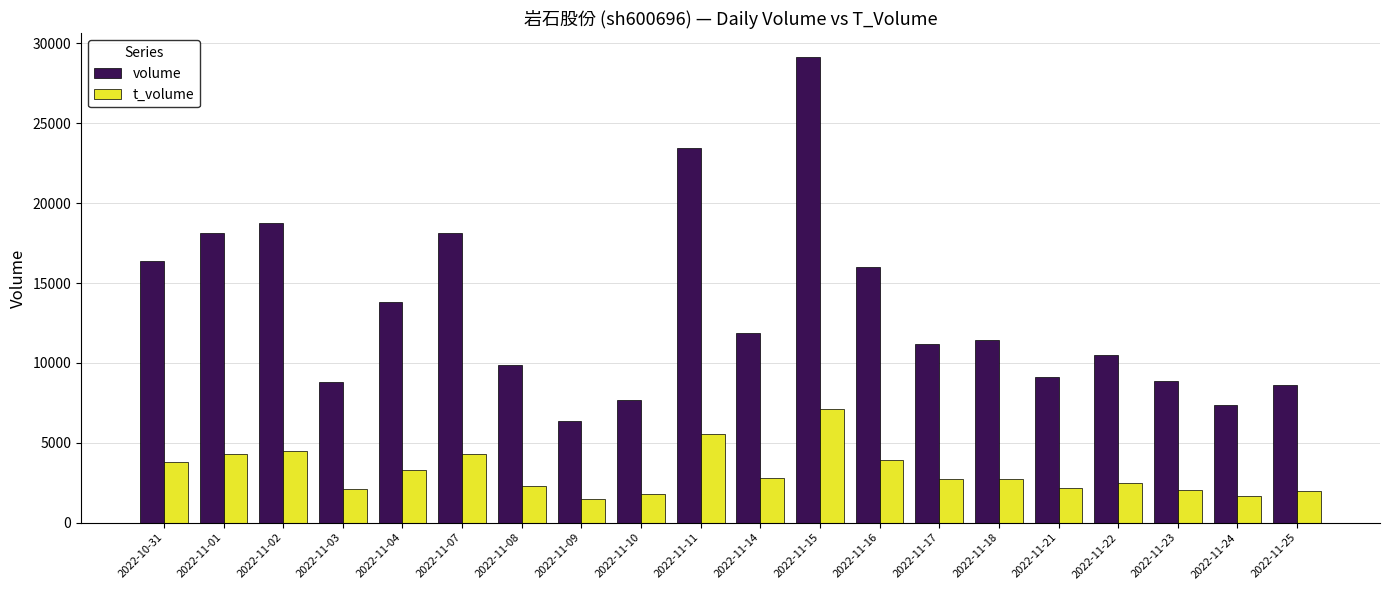

Is the value of volume at 2022-11-14 greater than the value of t_volume at 2022-11-01?

Yes